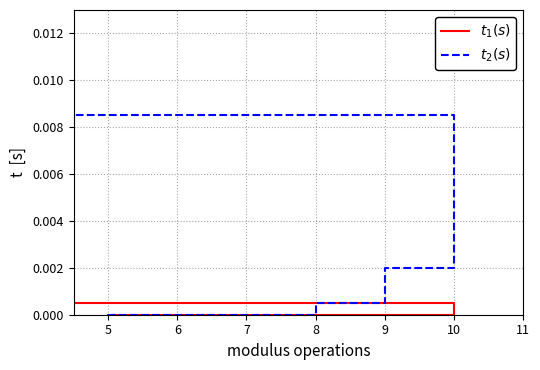

True or false: $t_1(s)$ and $t_2(s)$ intersect in this chart.

False